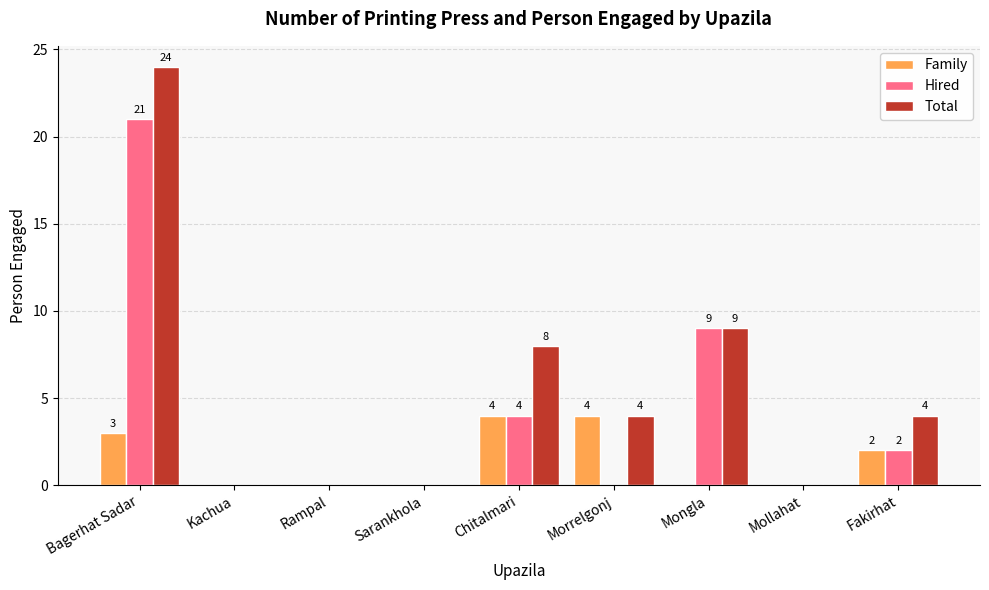

Is the value of Family at Bagerhat Sadar greater than the value of Hired at Kachua?

Yes